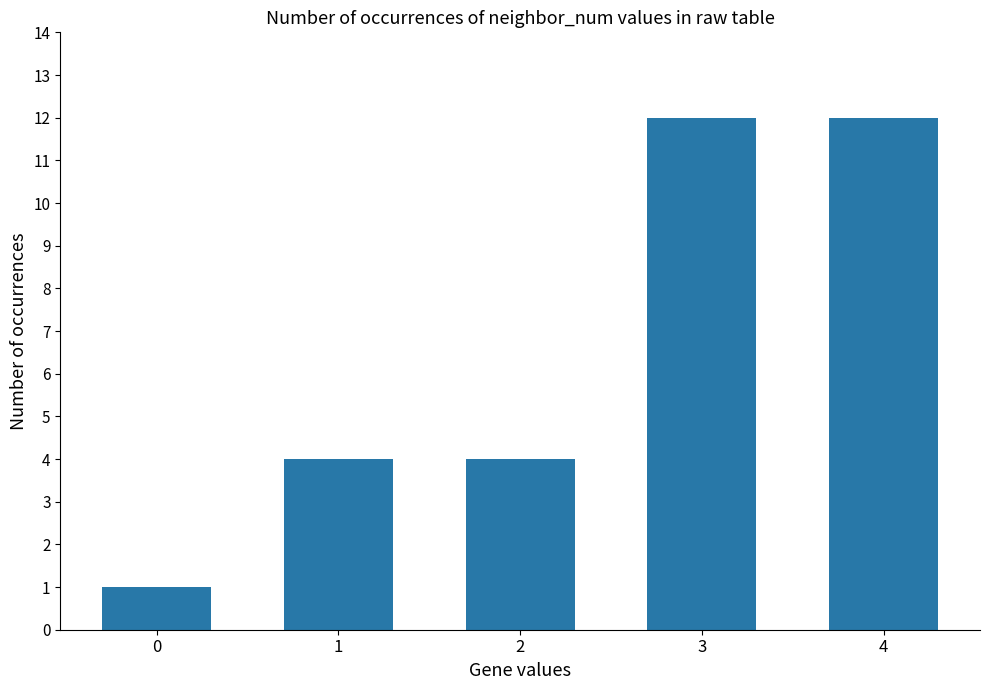

The value at 4 is 12. True or false?

True